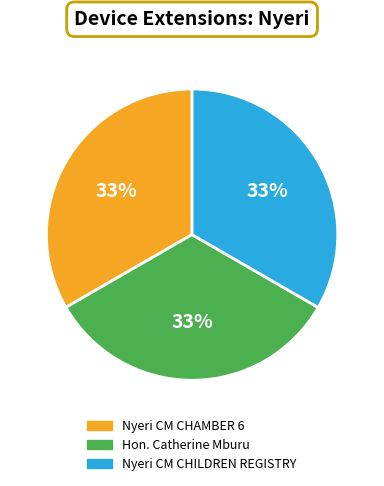

To the nearest percent, what portion does Hon. Catherine Mburu represent?

33%